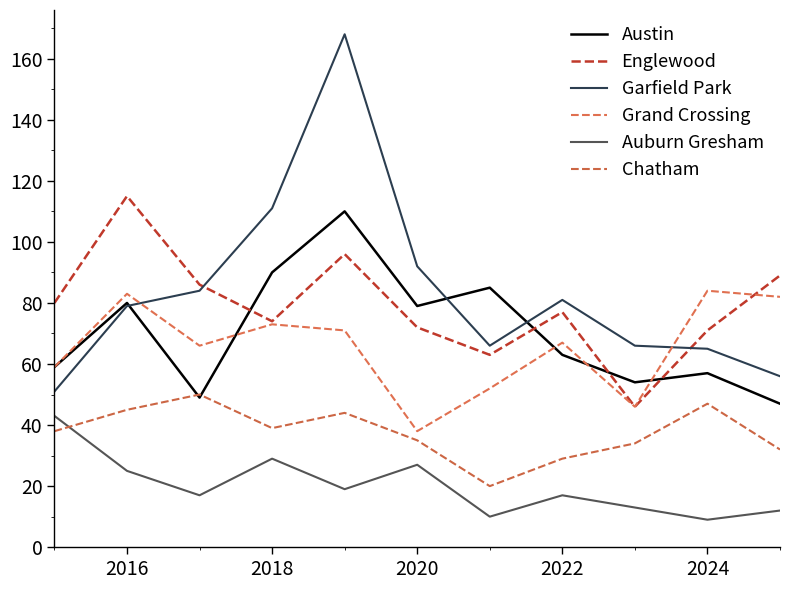

How many lines are shown in the chart?

6